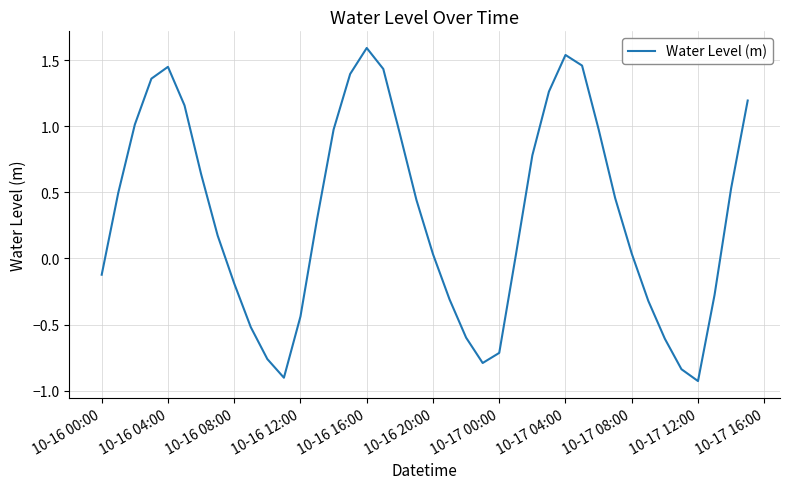

How many values are above zero?

25